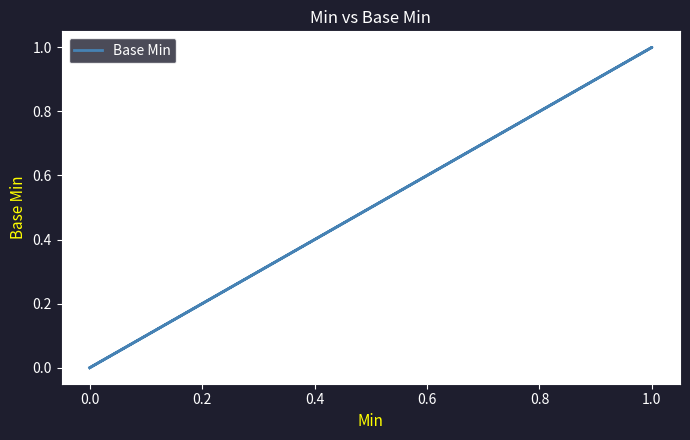

How many categories are shown in the chart?

37